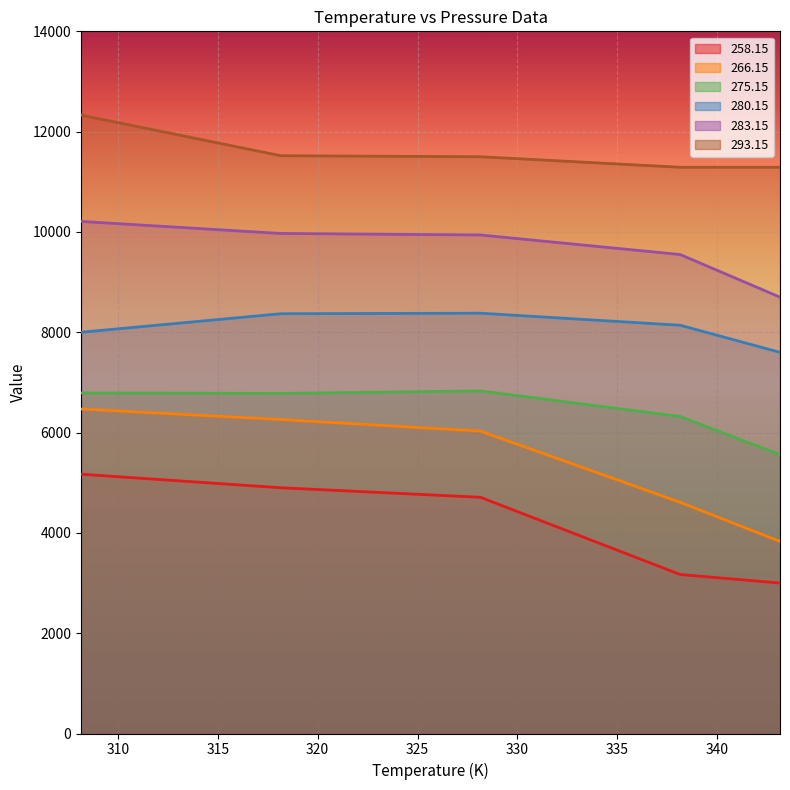

What is the minimum value for 280.15?

7600